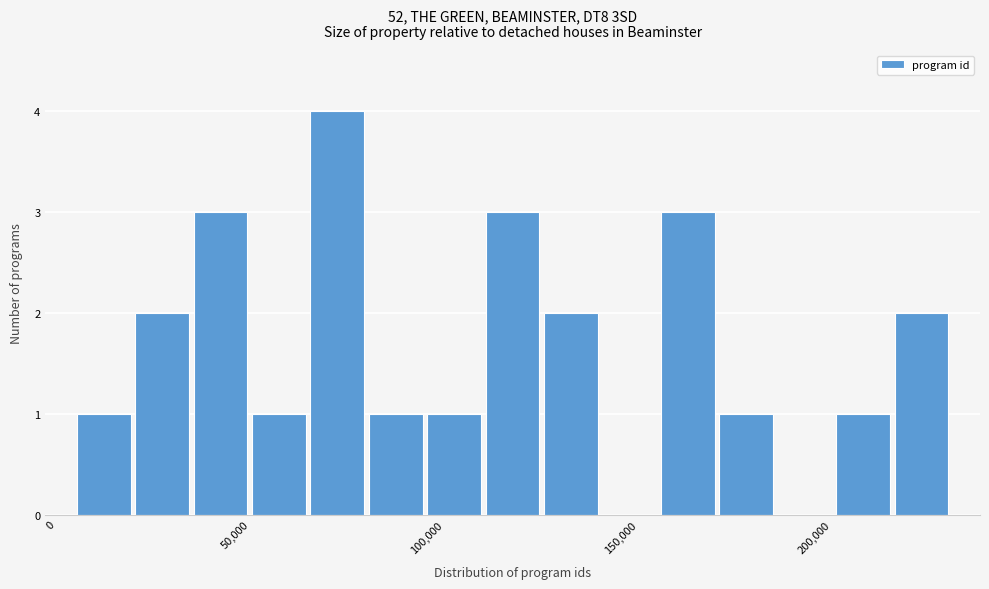

Around what value on the x-axis is the tallest bar? Give the approximate position of its centre, as read against the axis.

70000